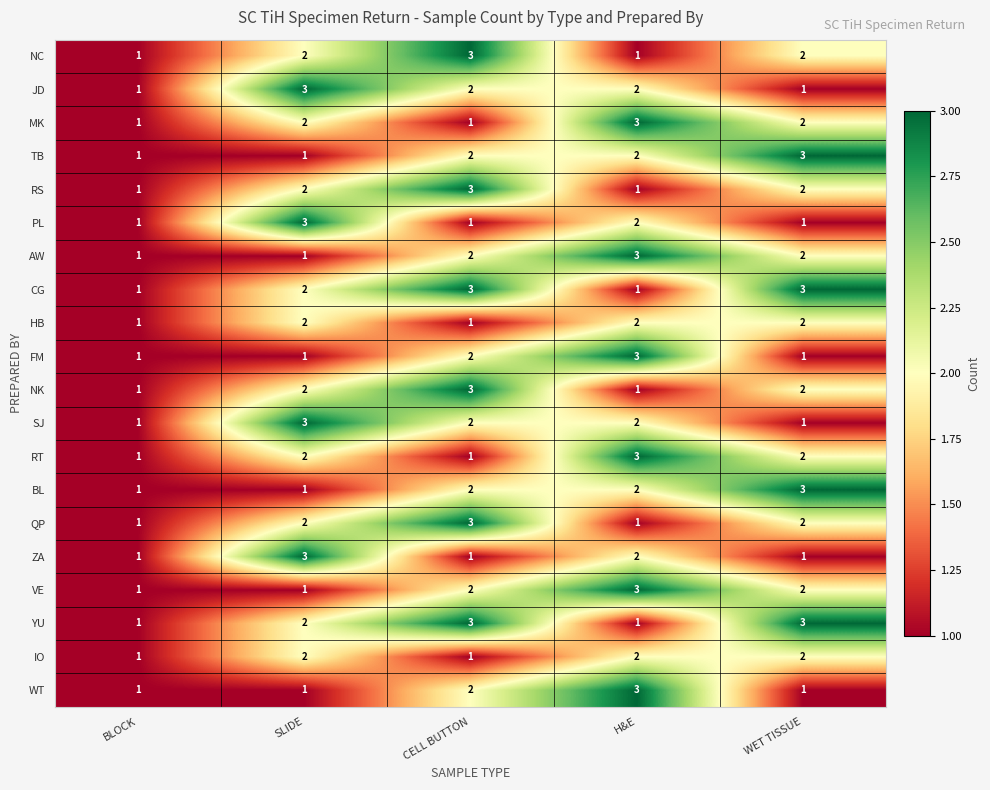

At how many categories does at least one series exceed 2?

4